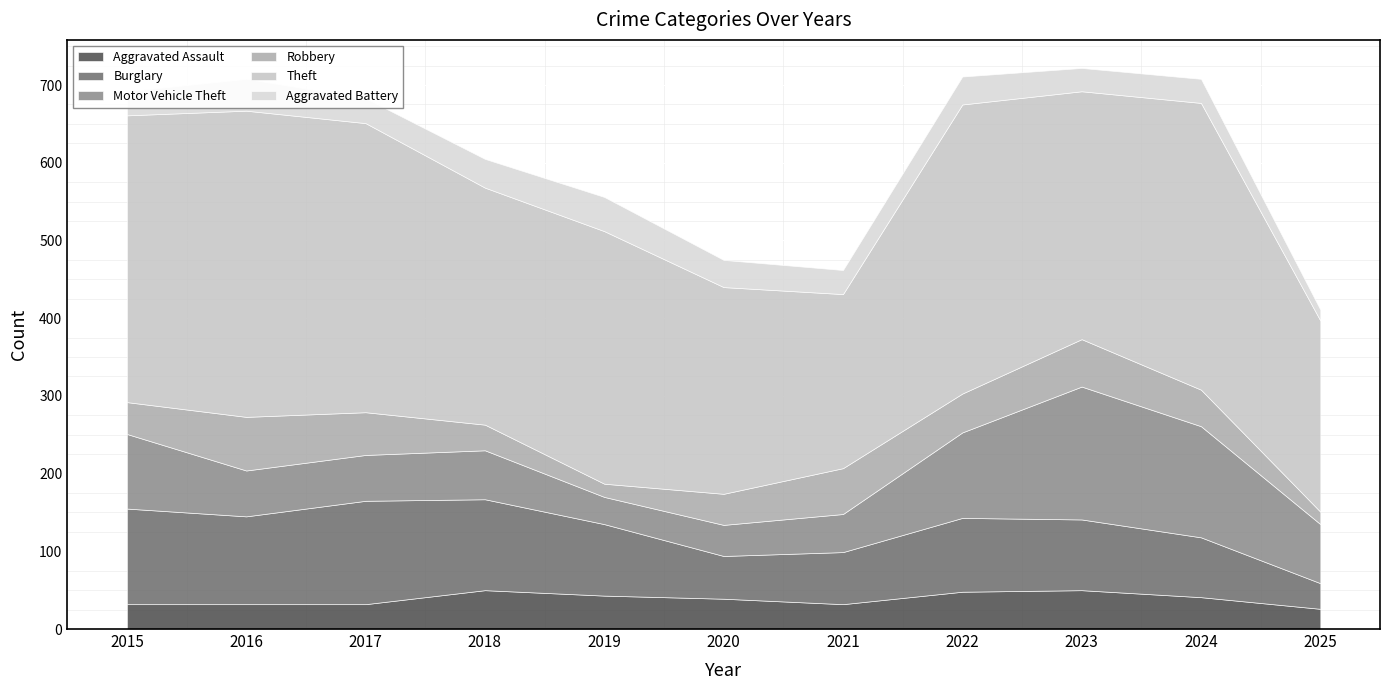

In Theft, how many points are higher than both neighbors (excluding endpoints)?

4